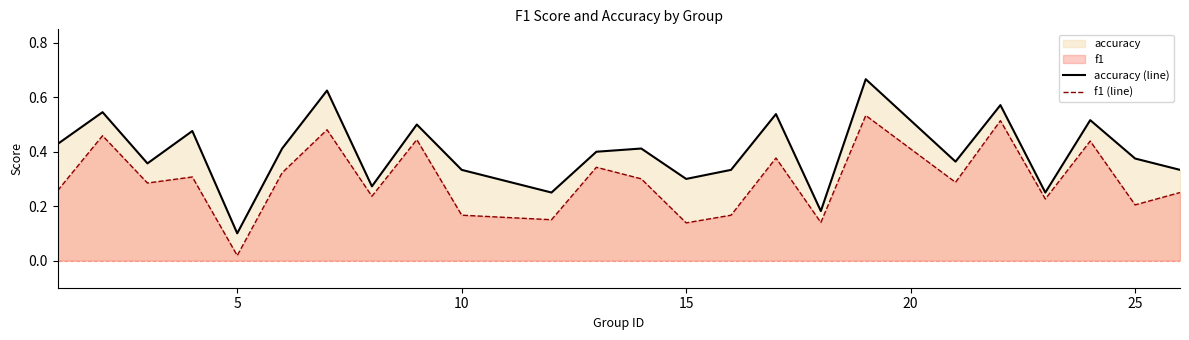

Which series has the widest spread of values?

accuracy (line)